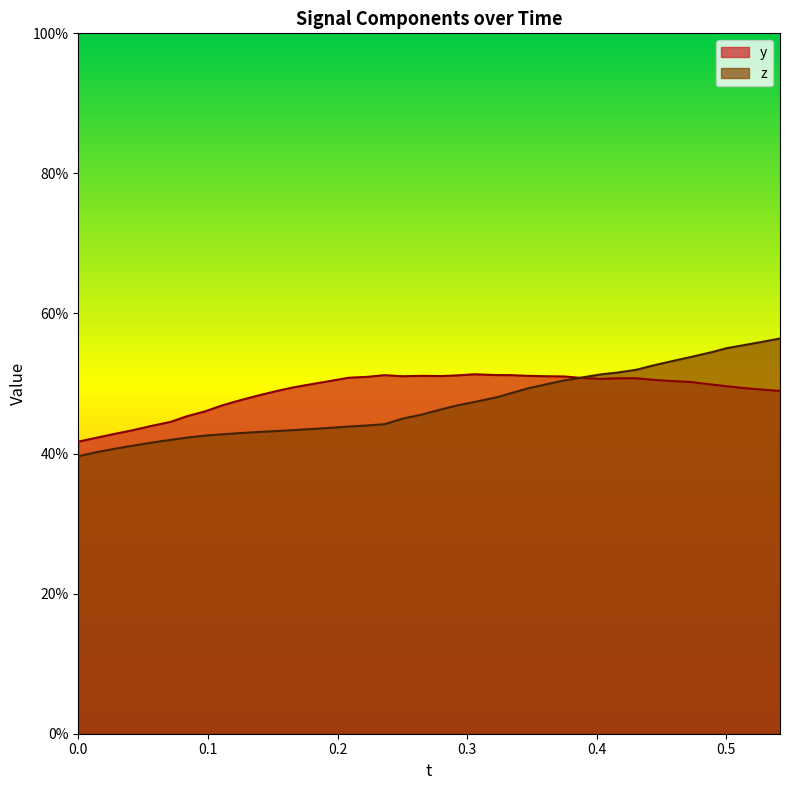

What is the difference between the maximum and second lowest values in the t series?

0.2